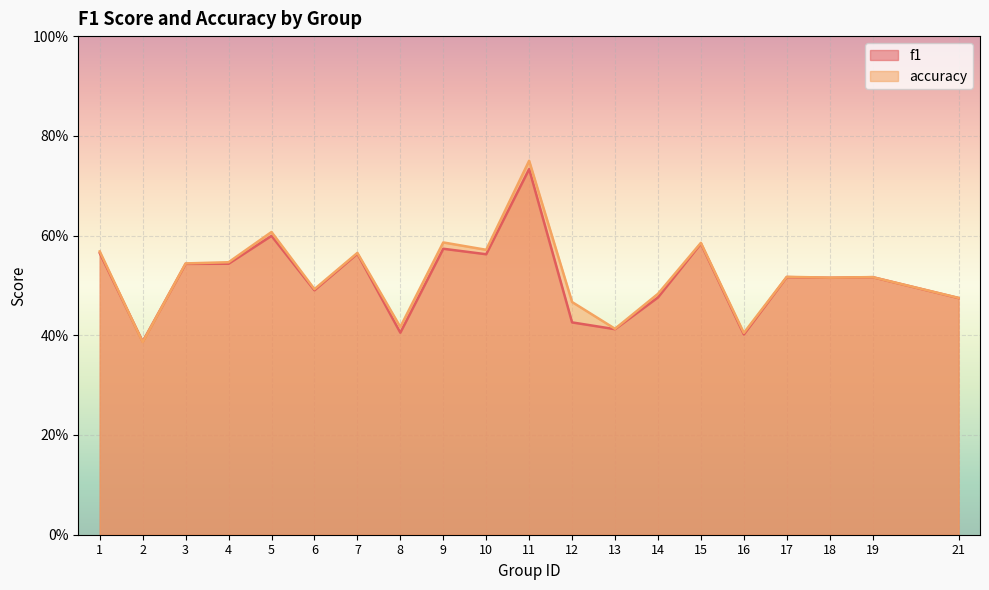

Which series has the largest total across all categories?

accuracy